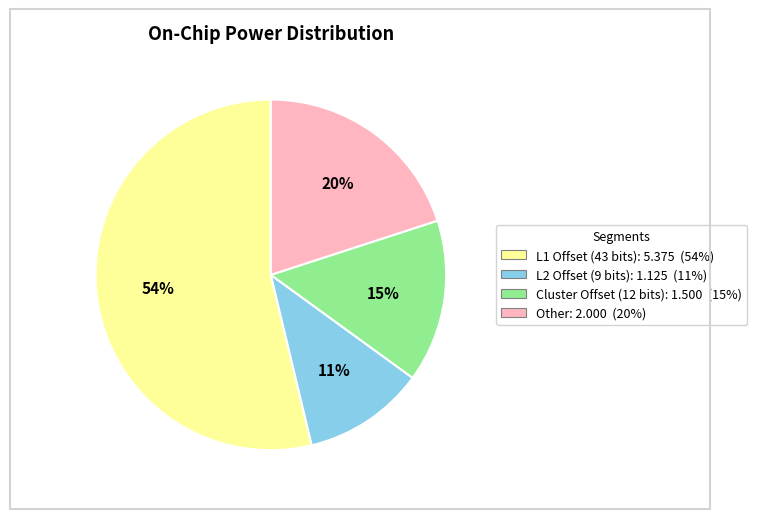

To the nearest percent, what is the average slice percentage?

25%